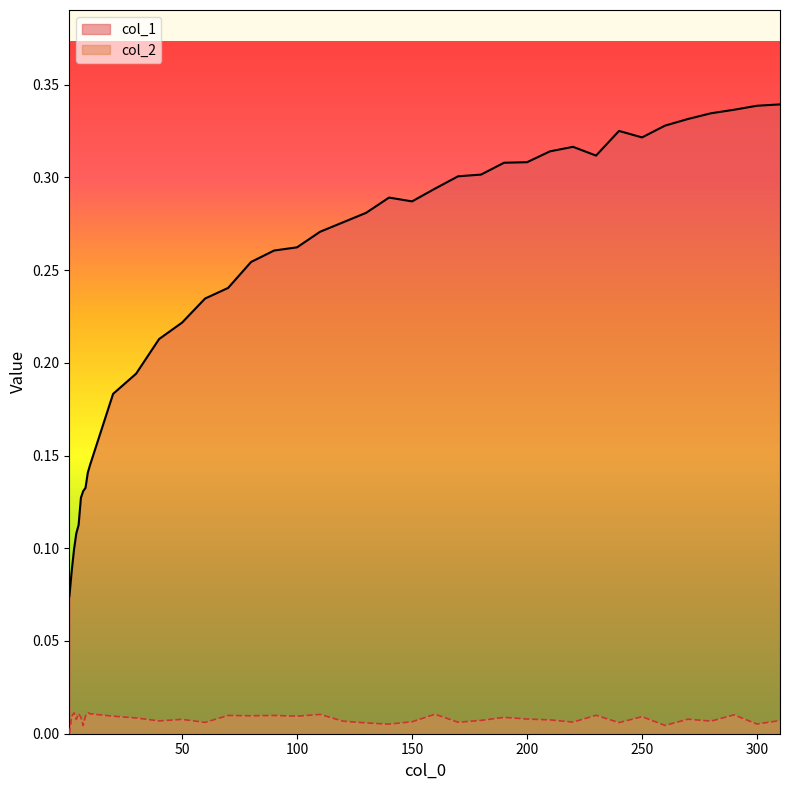

What is the difference between the col_1 values at 260 and 9?

0.2